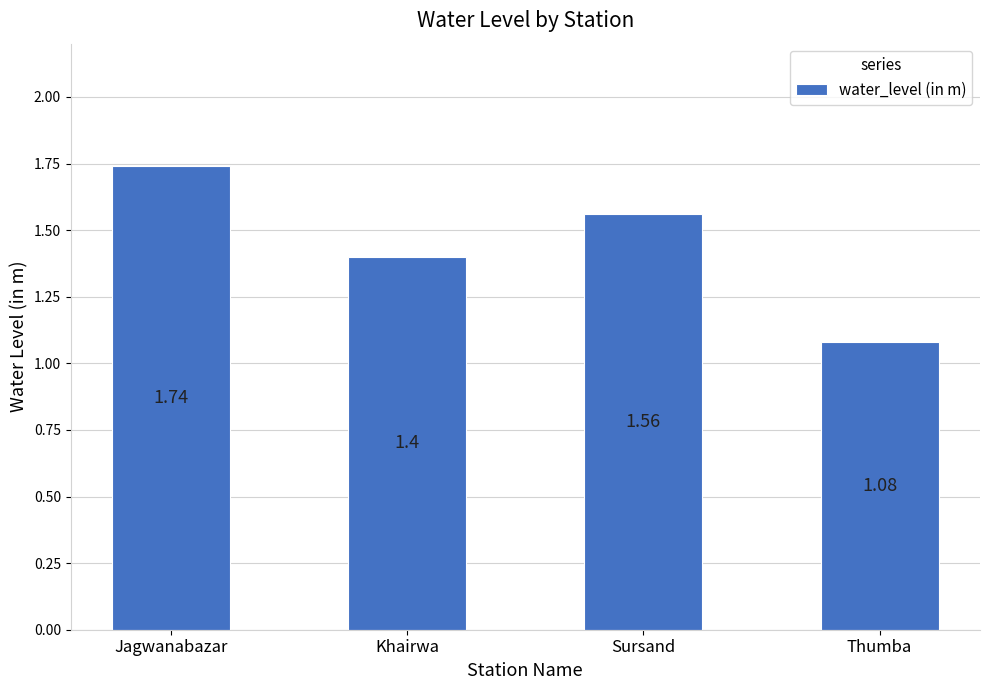

What is the sum of the values at Jagwanabazar and Thumba?

2.8